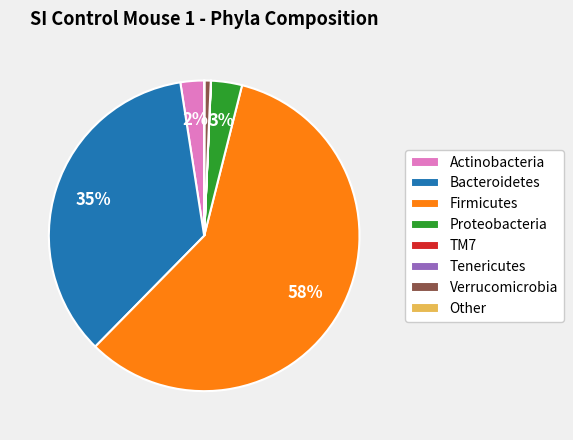

The Verrucomicrobia slice represents 1% of the pie. True or false?

True